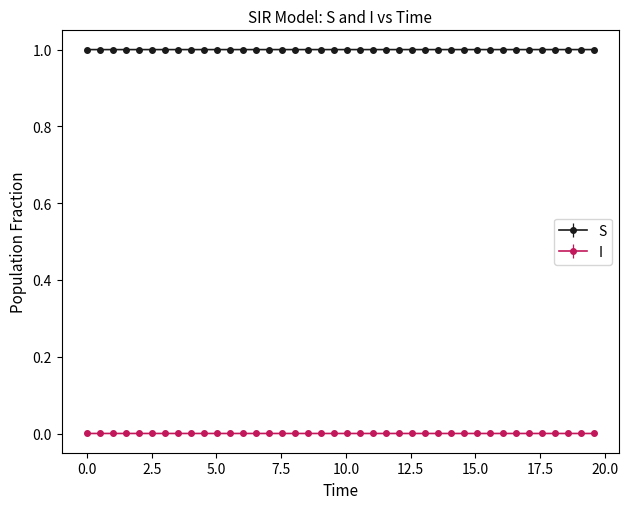

What is the greatest value displayed?

1.0